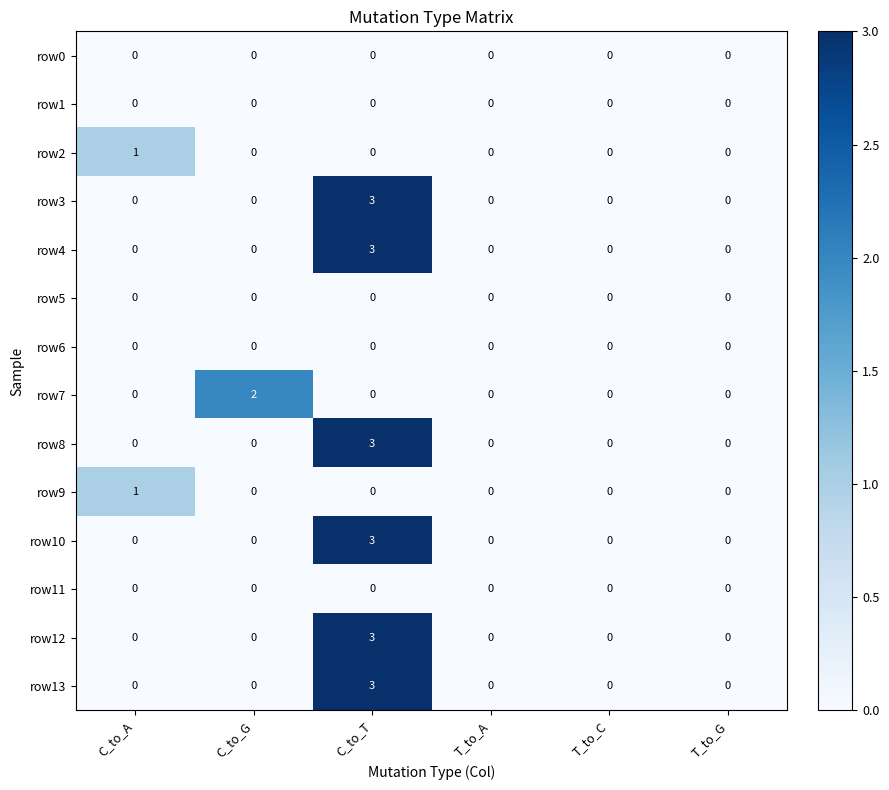

Which series changed the most between C_to_G and T_to_C?

row7